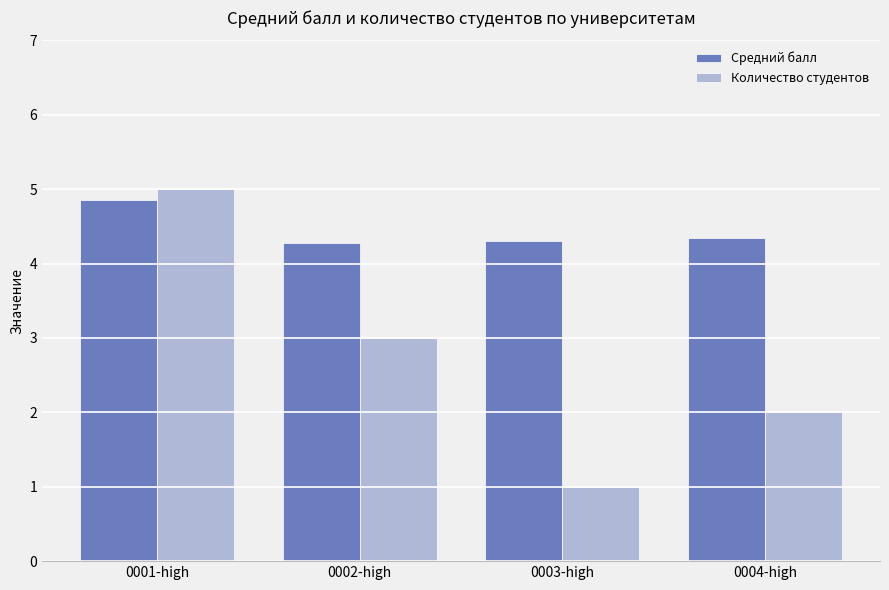

How many data points does each series have?

4